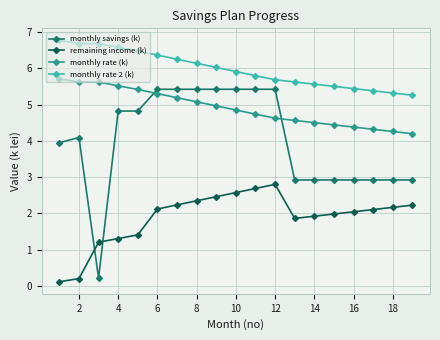

What is the greatest value displayed?

6.8